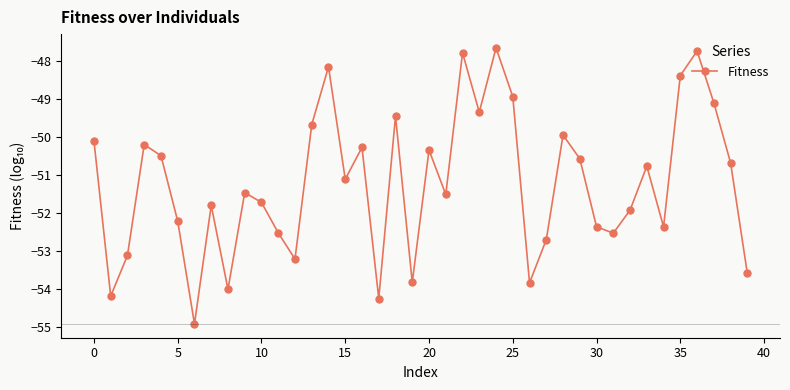

How many series are shown in this chart?

1